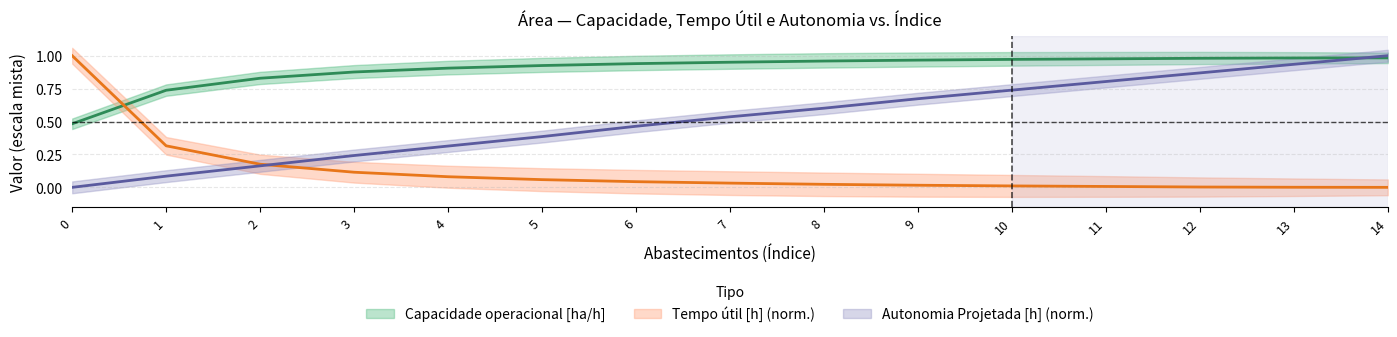

Reading left to right, list all the values displayed in this chart.

Capacidade operacional [ha/h]: 0=0.5	1=0.7	2=0.8	3=0.9	4=0.9	5=0.9	6=0.9	7=1.0	8=1.0	9=1.0	10=1.0	11=1.0	12=1.0	13=1.0	14=1.0
Tempo util [h]: 0=1.0	1=0.3	2=0.2	3=0.1	4=0.1	5=0.1	6=0.0	7=0.0	8=0.0	9=0.0	10=0.0	11=0.0	12=0.0	13=0.0	14=0.0
Autonomia Projetada [h]: 0=0.0	1=0.1	2=0.2	3=0.2	4=0.3	5=0.4	6=0.5	7=0.5	8=0.6	9=0.7	10=0.7	11=0.8	12=0.9	13=0.9	14=1.0